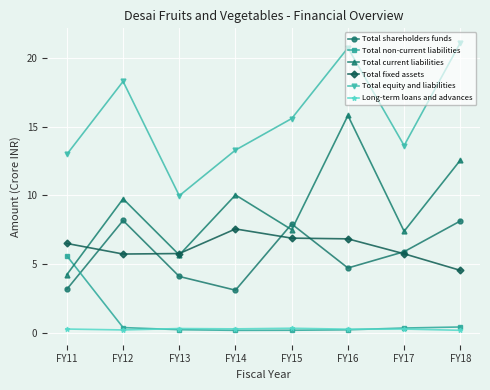

Is the value of Long-term loans and advances at FY16 greater than the value of Total fixed assets at FY16?

No